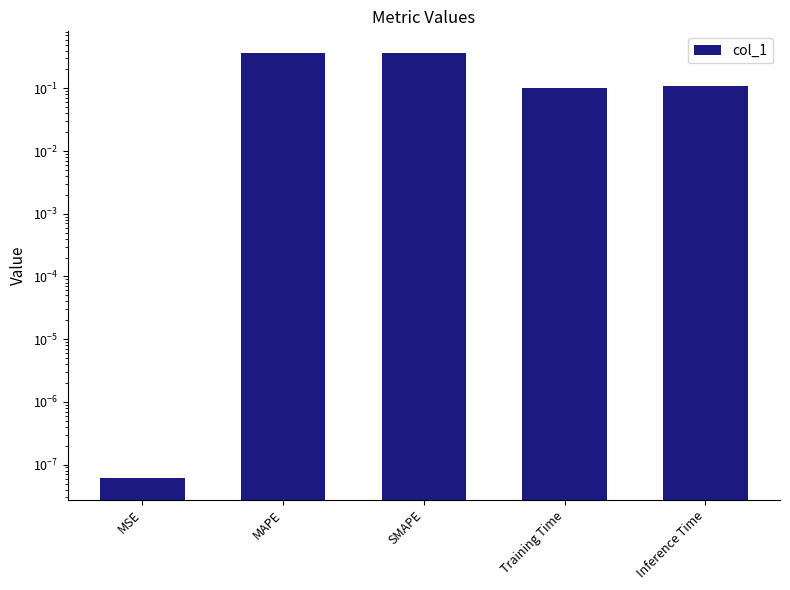

What is the approximate value at Inference Time?

0.1